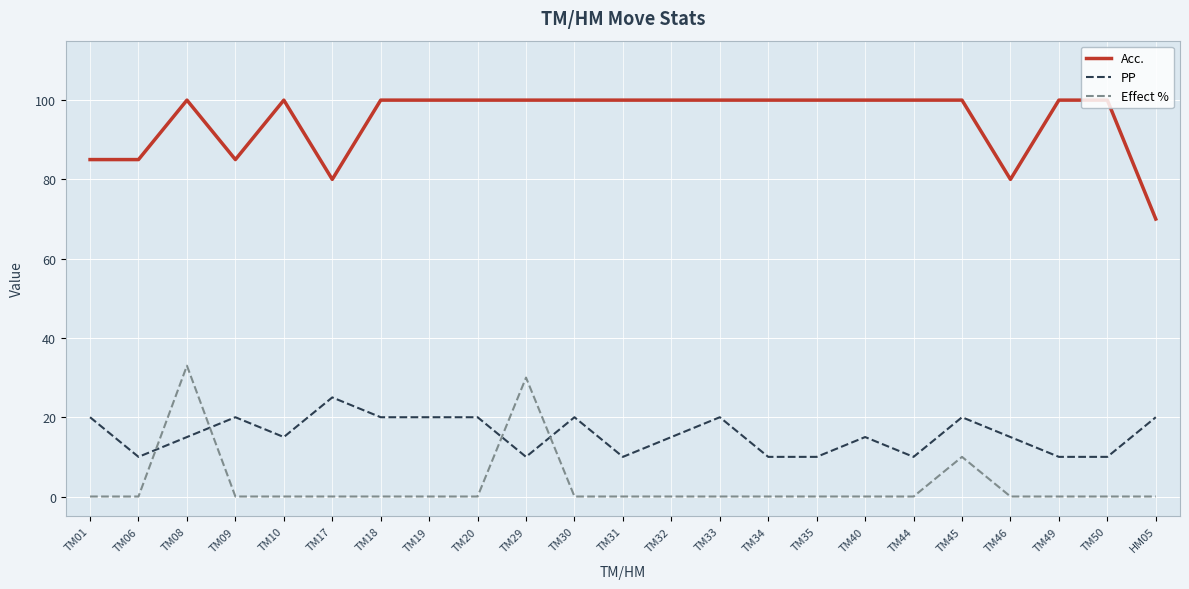

The Effect % series shows -13 at TM20. True or false?

False